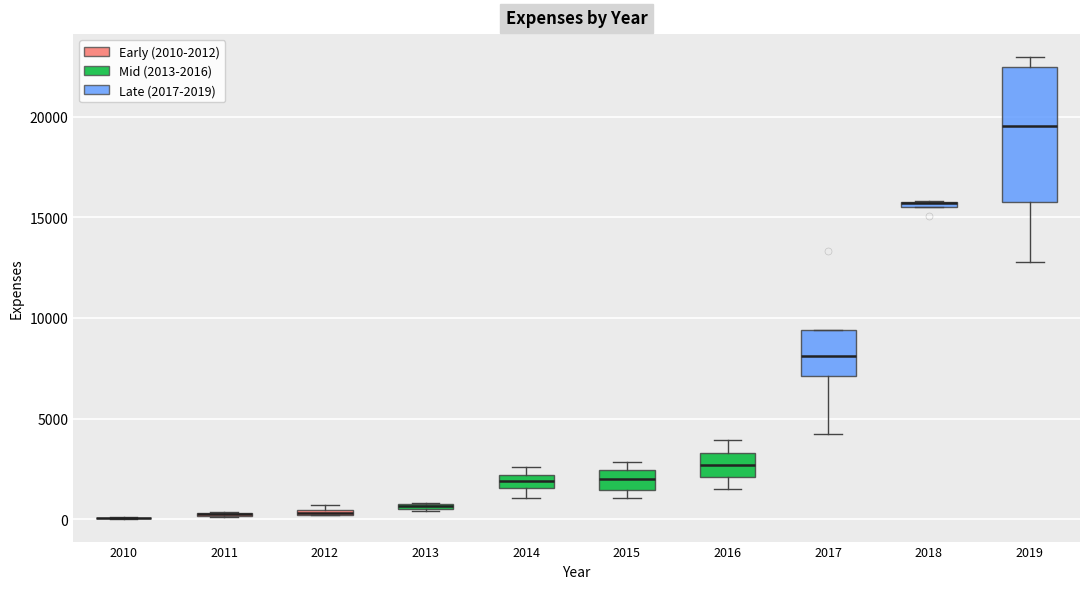

Which box is the tallest, from its lower edge to its upper edge?

2019